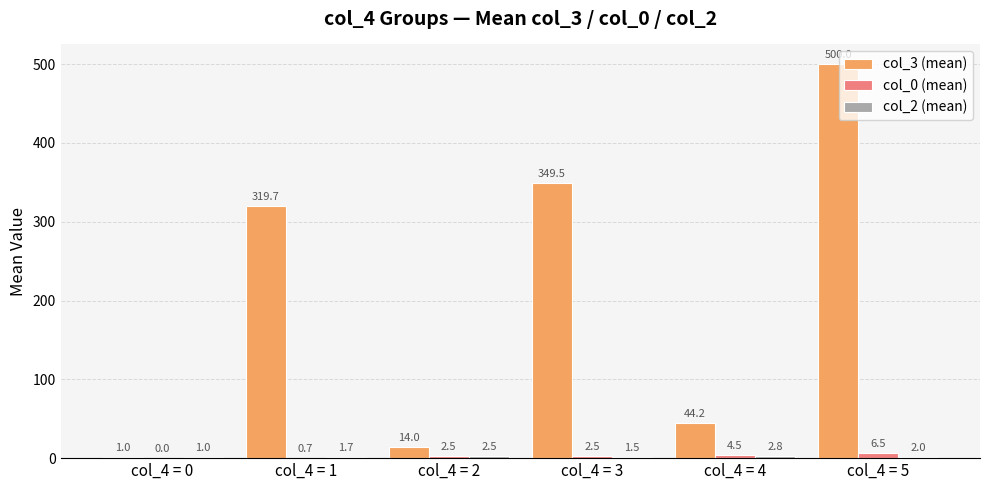

Which series changed the most between col_4 = 0 and col_4 = 5?

col_3 (mean)